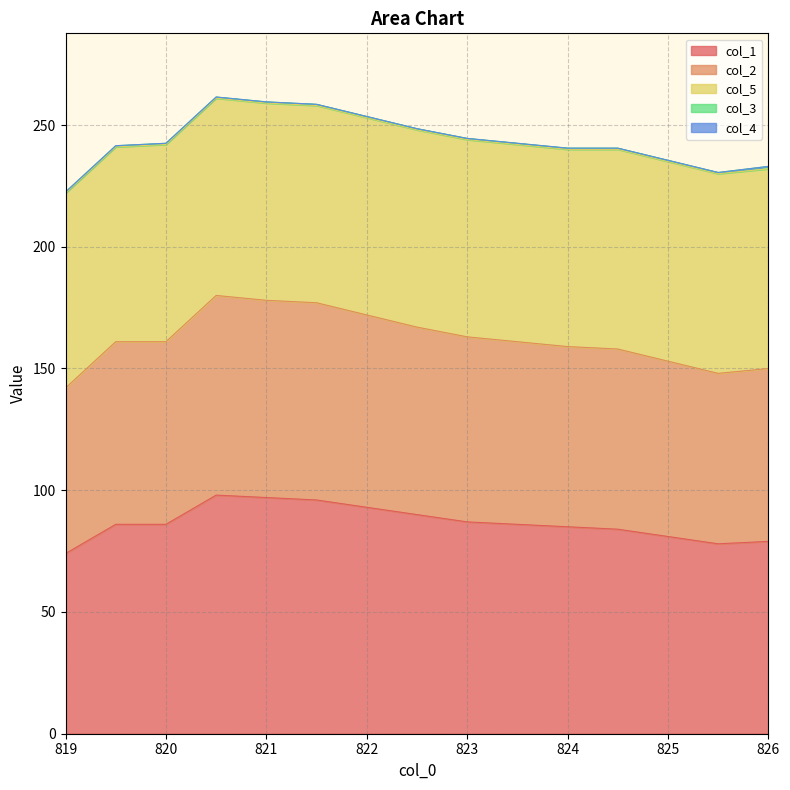

True or false: col_2 and col_1 cross at least once.

False